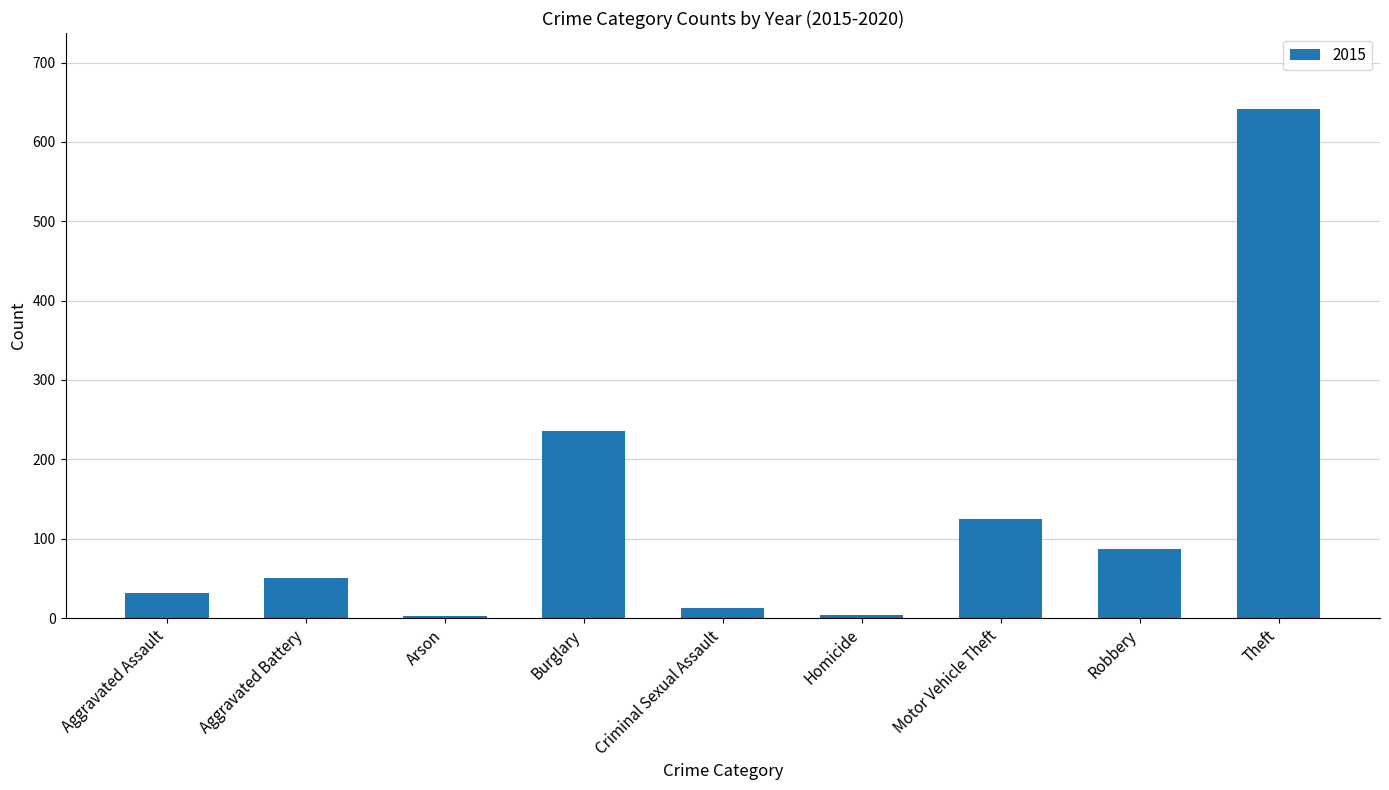

What is the label of the 6th bar from the left?

Homicide